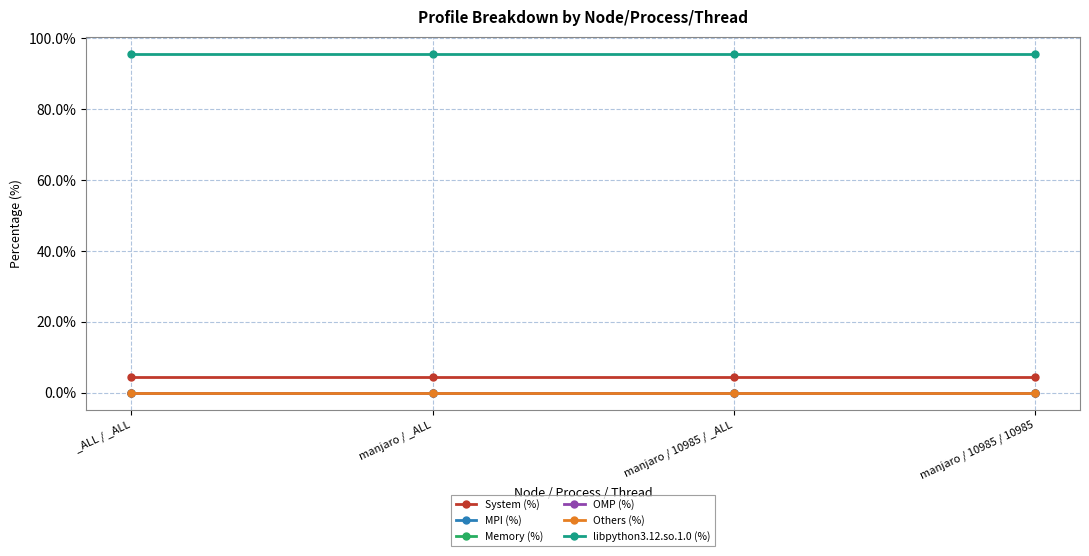

Is this an area chart (filled region under the line)?

No